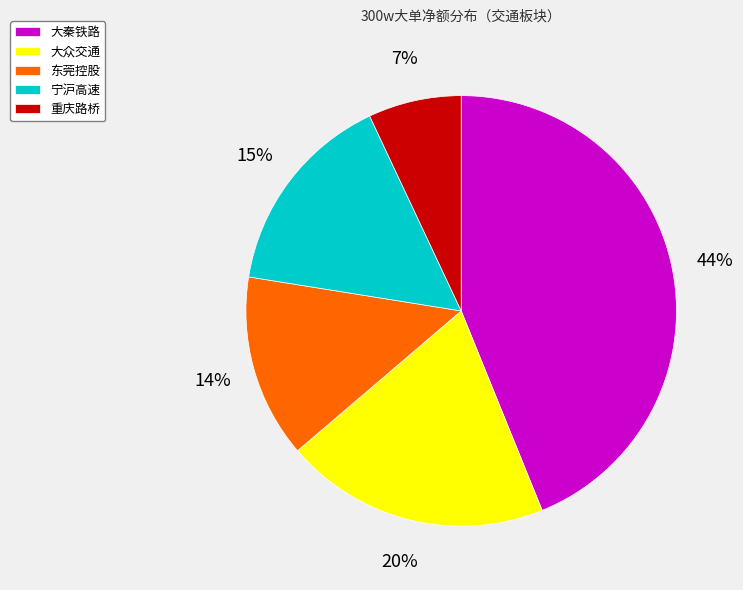

Is there any slice that represents more than half of the pie?

No